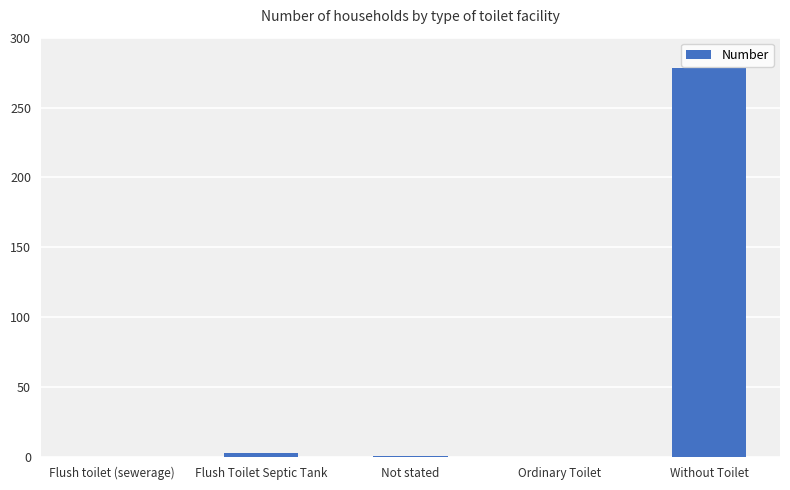

What is the maximum value shown in the chart?

278